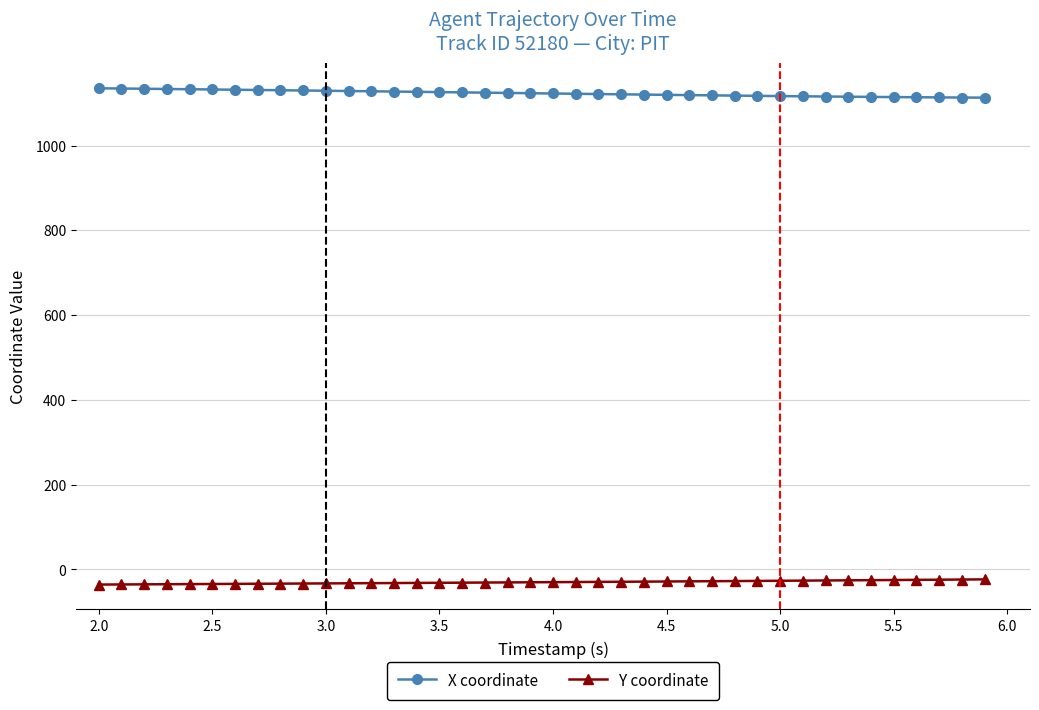

How many values in the Y coordinate series exceed -30?

19